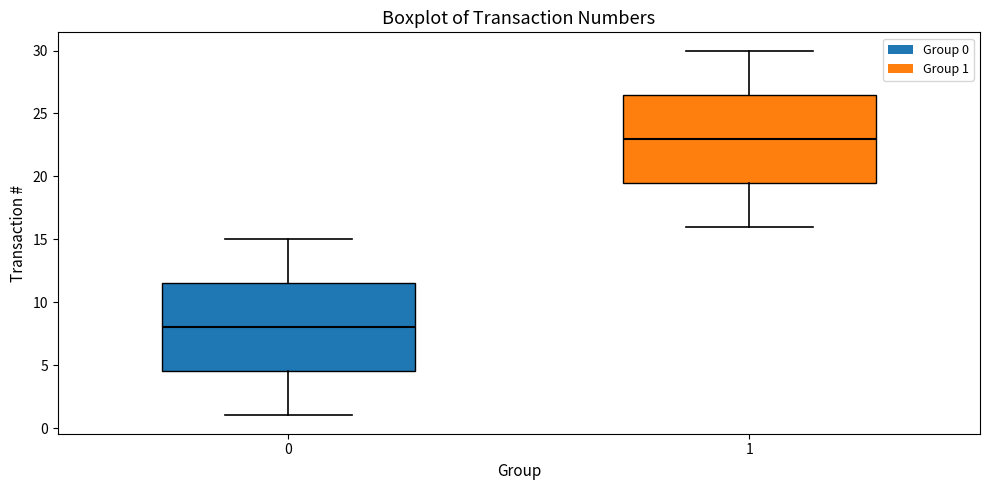

Reading left to right, transcribe this box plot: for each box, give where its median line is, the range the box spans, and where its two whiskers end, as read against the y-axis. The values are not printed on the chart, so give them approximately, as read against the axis.

0: median 8.0, box 4.5 to 11.5, whiskers 1.0 to 15.0
1: median 23.0, box 19.5 to 26.5, whiskers 16.0 to 30.0